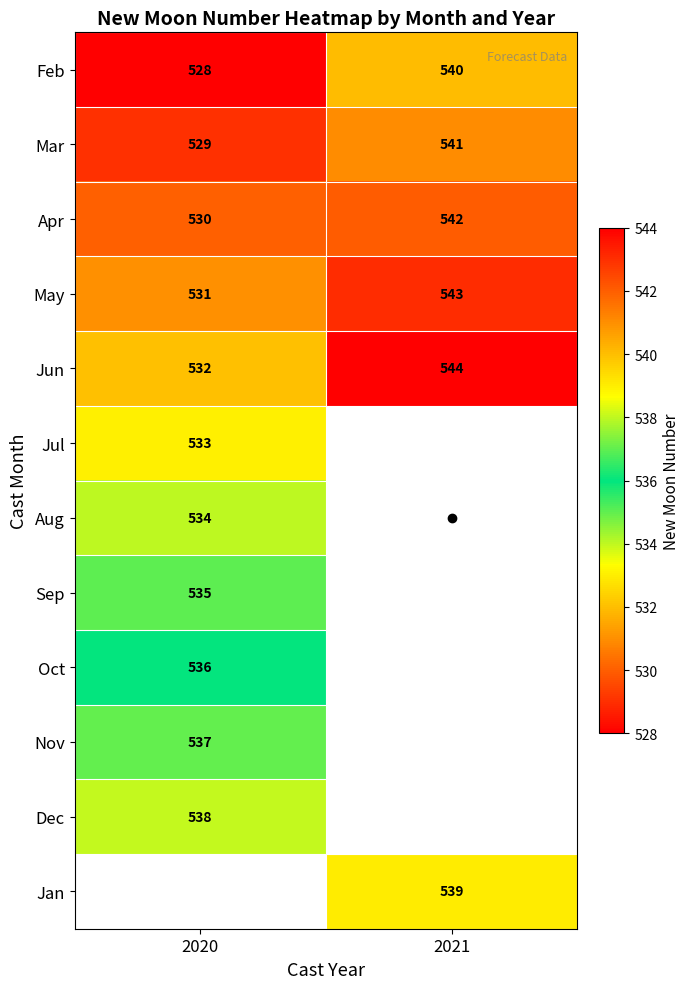

What is the minimum value for May?

531.0